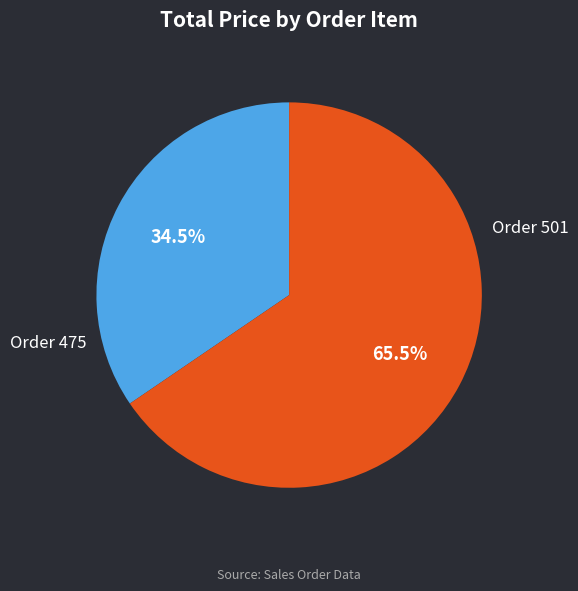

To the nearest percent, what is the difference between the largest and smallest slice percentages?

31%